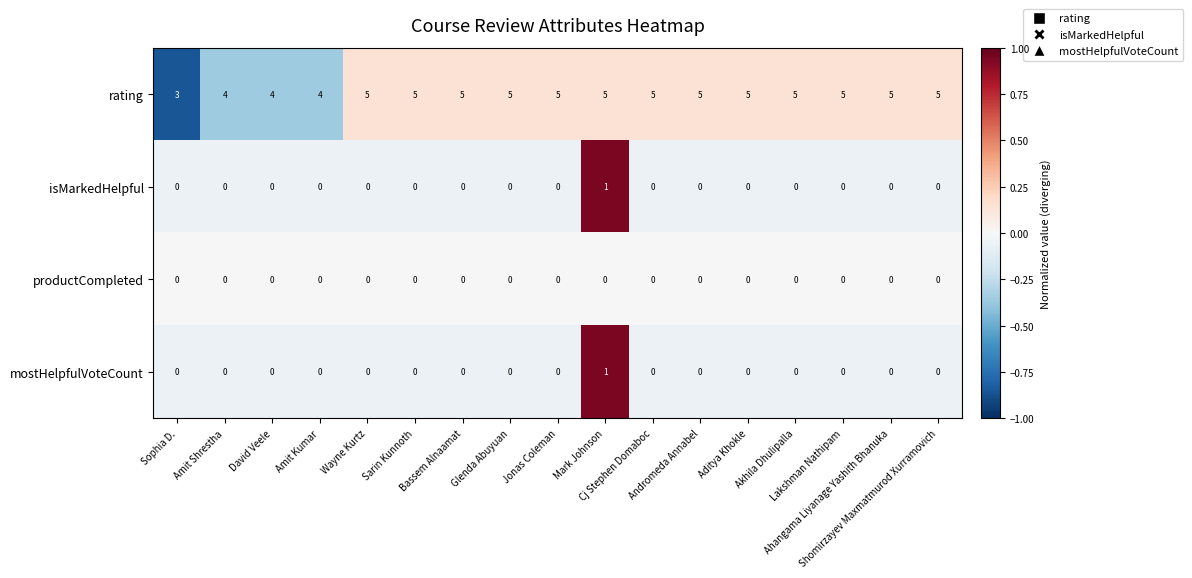

How many rating values are between 5 and 6?

13